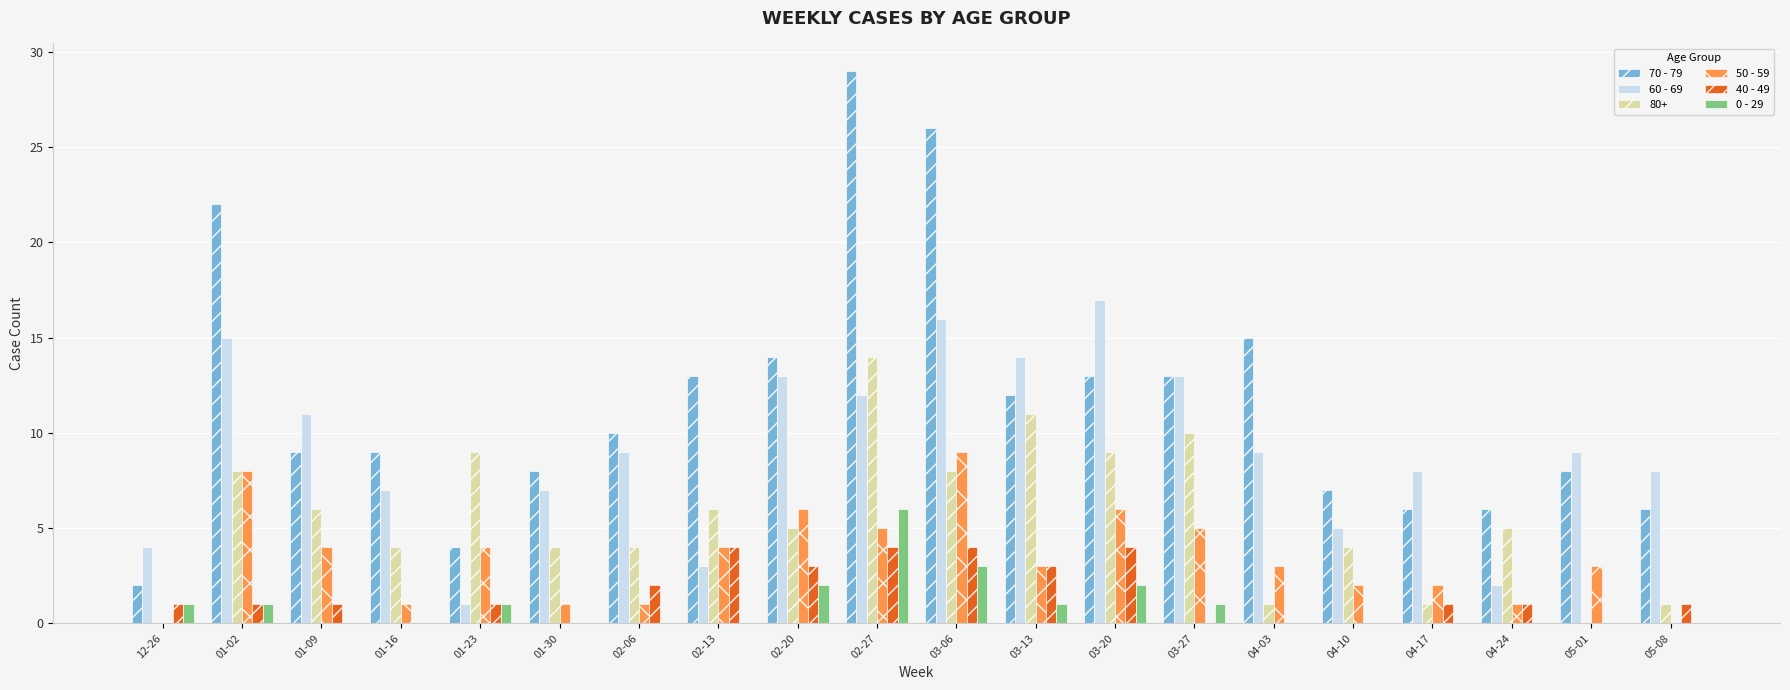

What is the maximum value shown in the chart?

29